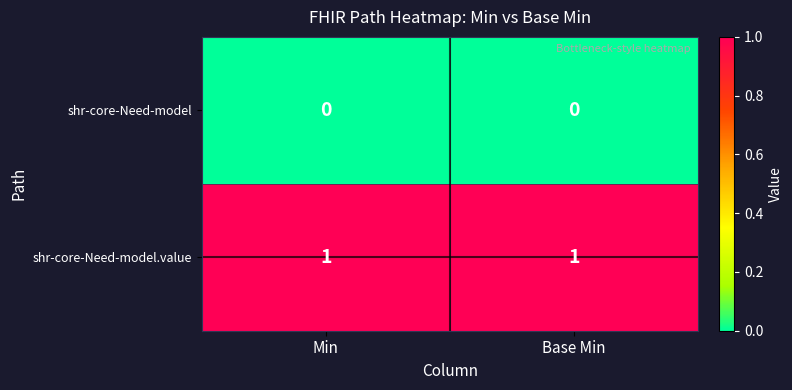

List the series in order of their overall mean, lowest first.

shr-core-Need-model, shr-core-Need-model.value